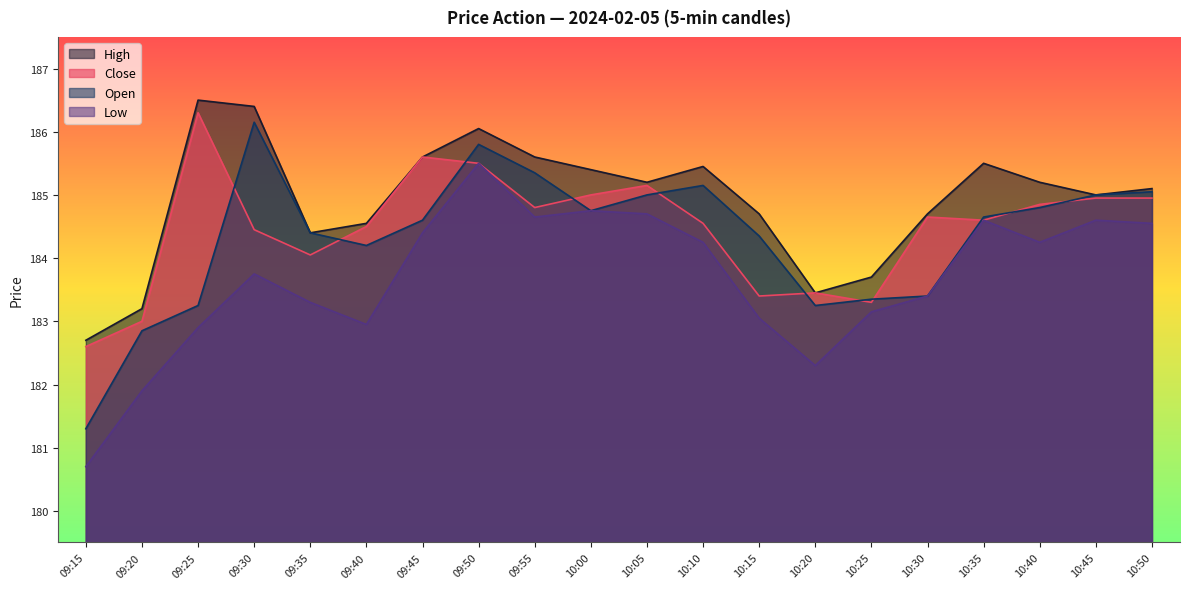

What position from the left is 09:15?

1